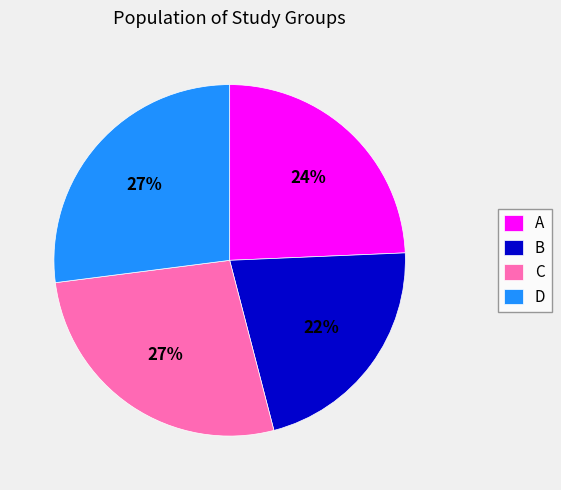

To the nearest percent, what is the difference between the largest and smallest slice percentages?

5%